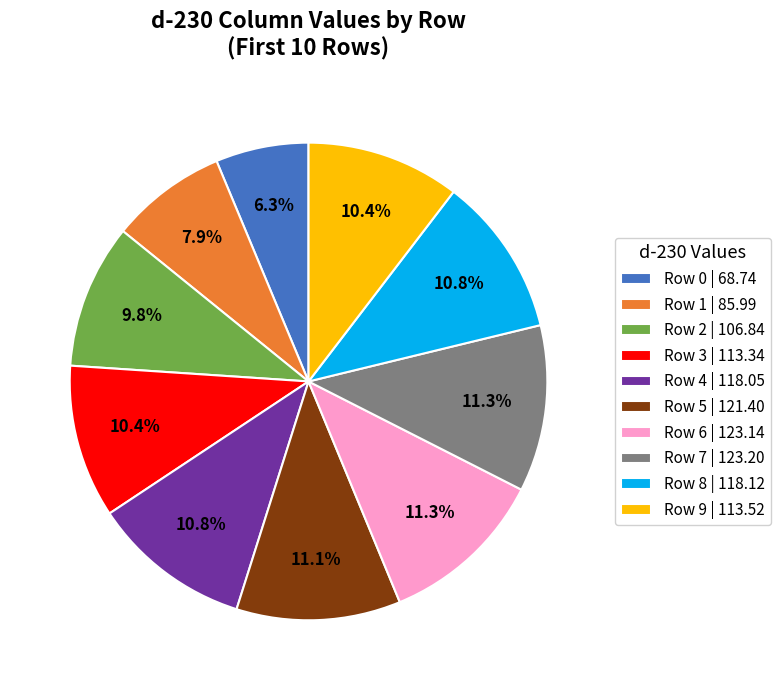

Combined, what portion of the pie is Row 6 | 123.14 and Row 9 | 113.52?

21.7%